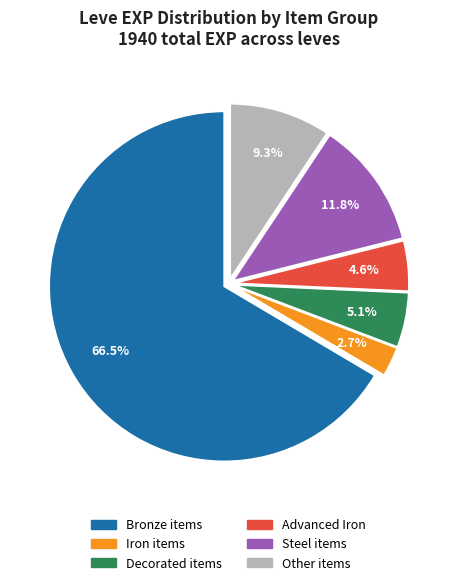

Does any single category account for the majority?

Yes